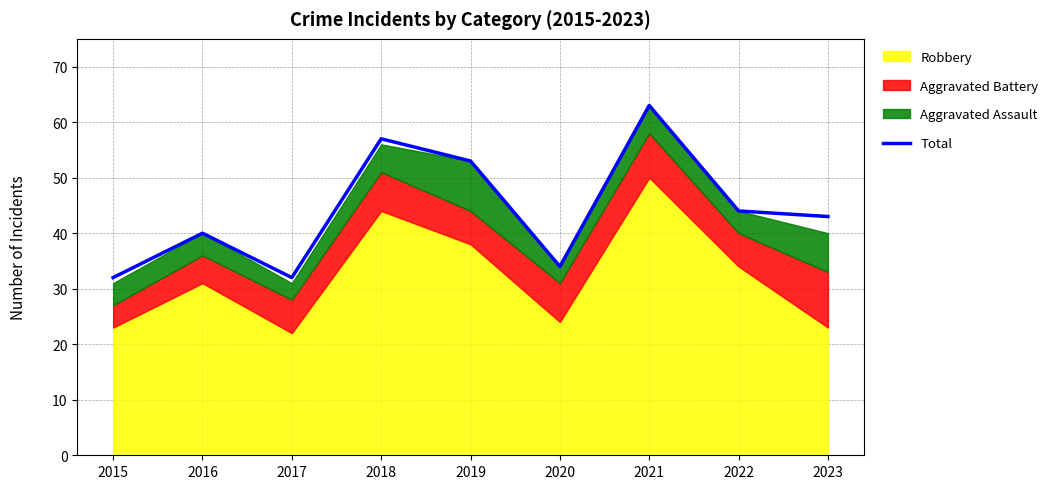

The chart shows a value of 24 at 2018. True or false?

False